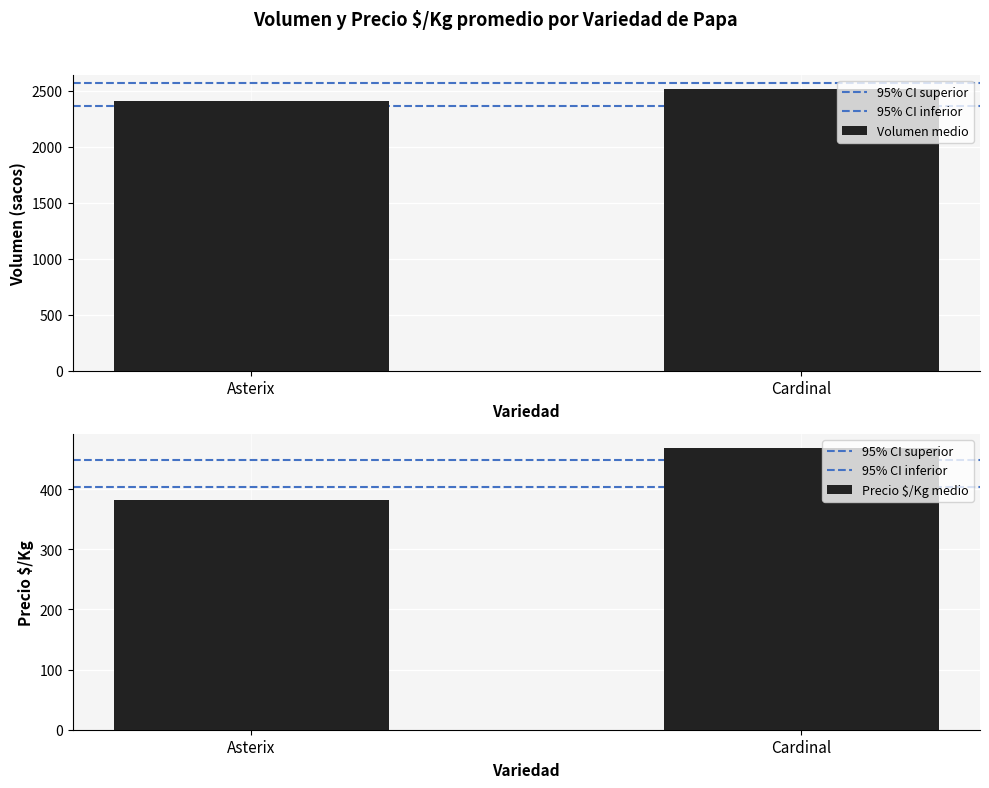

How many data points in Volumen medio are less than 2517?

1